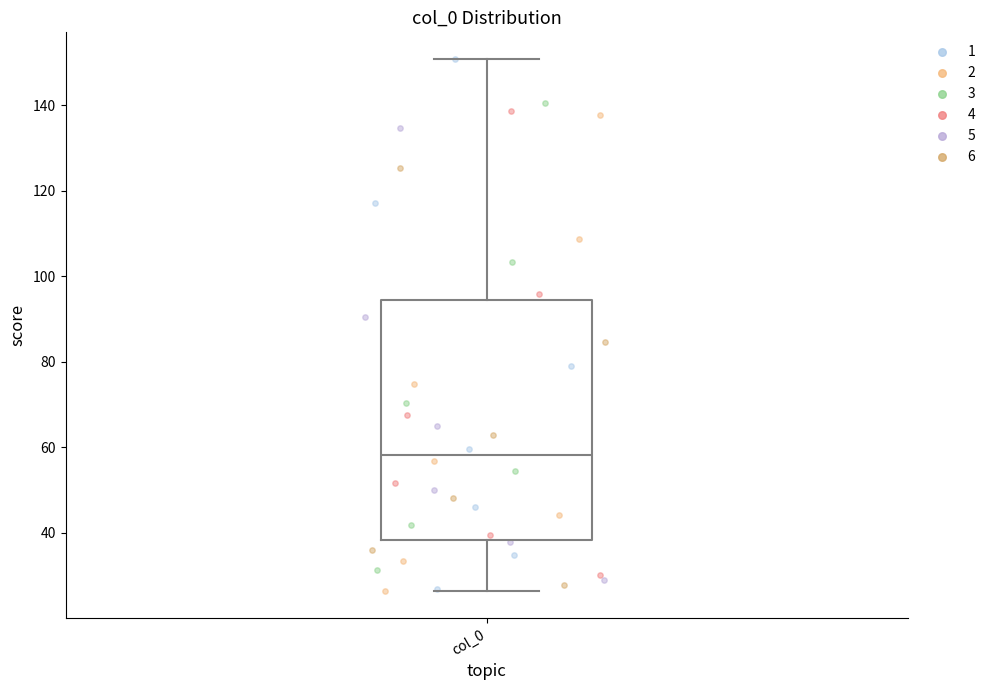

Transcribe this box plot: give where the median line is, the range the box spans, and where the two whiskers end, as read against the y-axis. The values are not printed on the chart, so give them approximately, as read against the axis.

median 58, box 38 to 94, whiskers 26 to 150